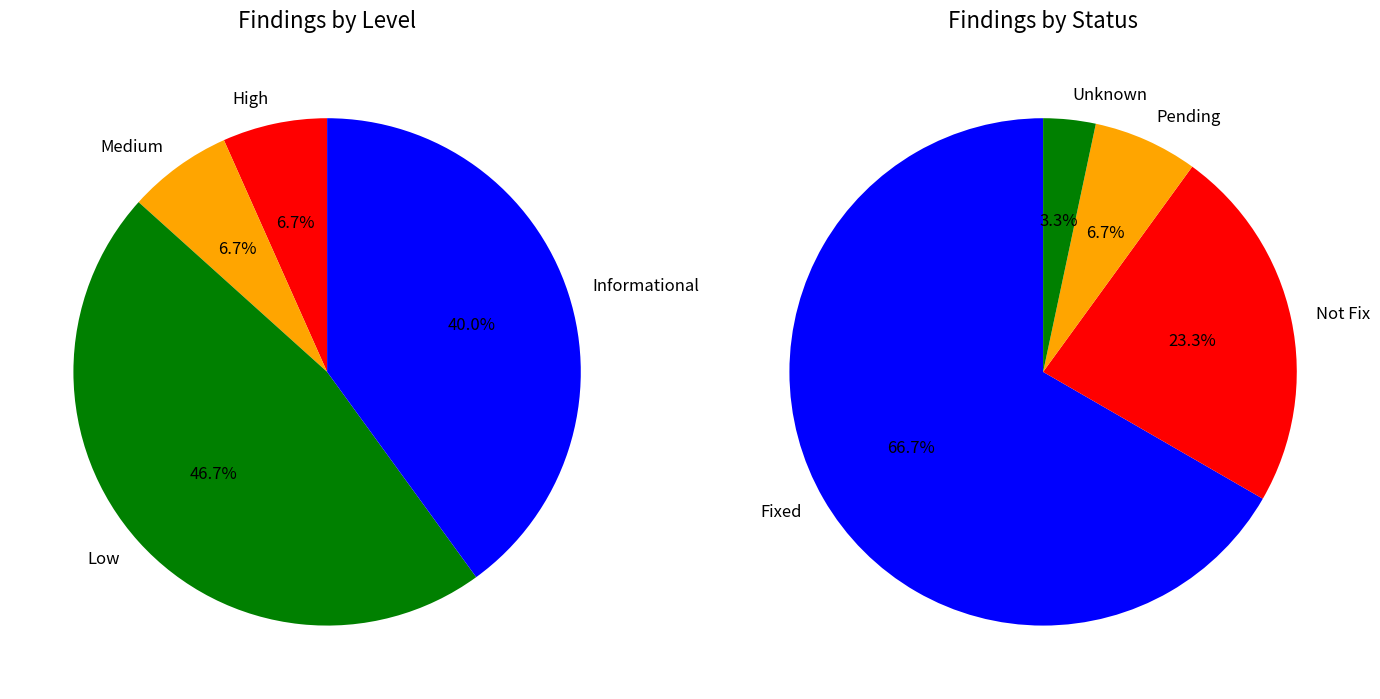

Rank the categories by value from lowest to highest.

High, Medium, Informational, Low